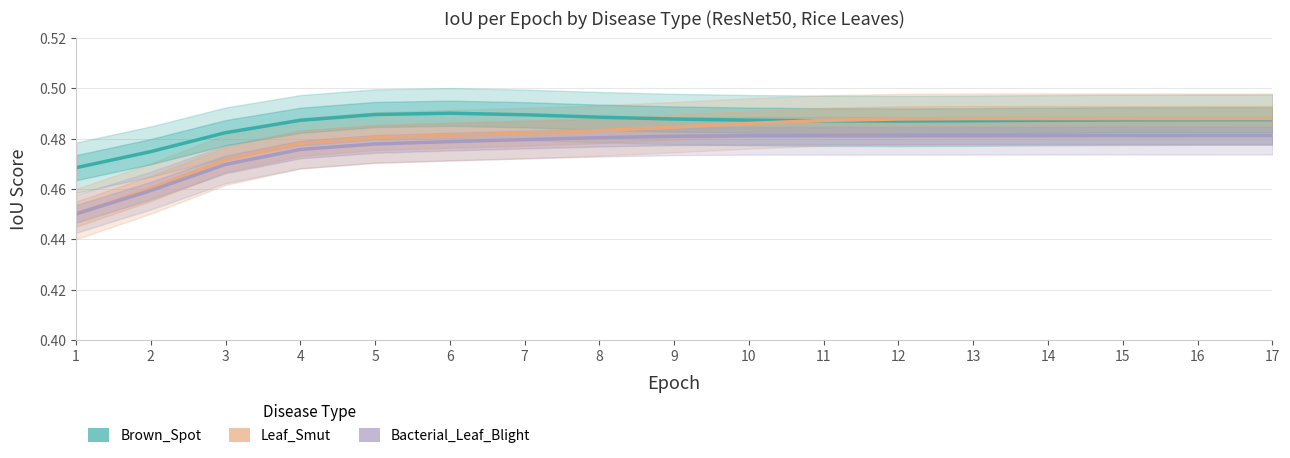

How many intersections are there between Leaf_Smut and Bacterial_Leaf_Blight?

1